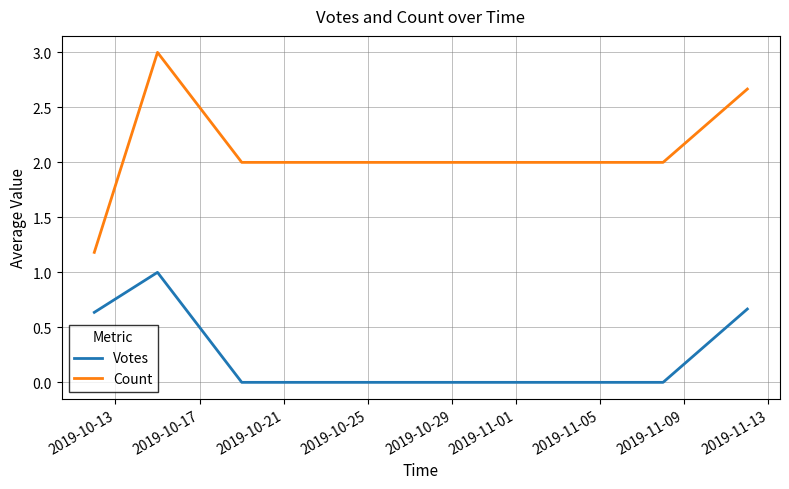

List the series in order of their overall mean, highest first.

Count, Votes